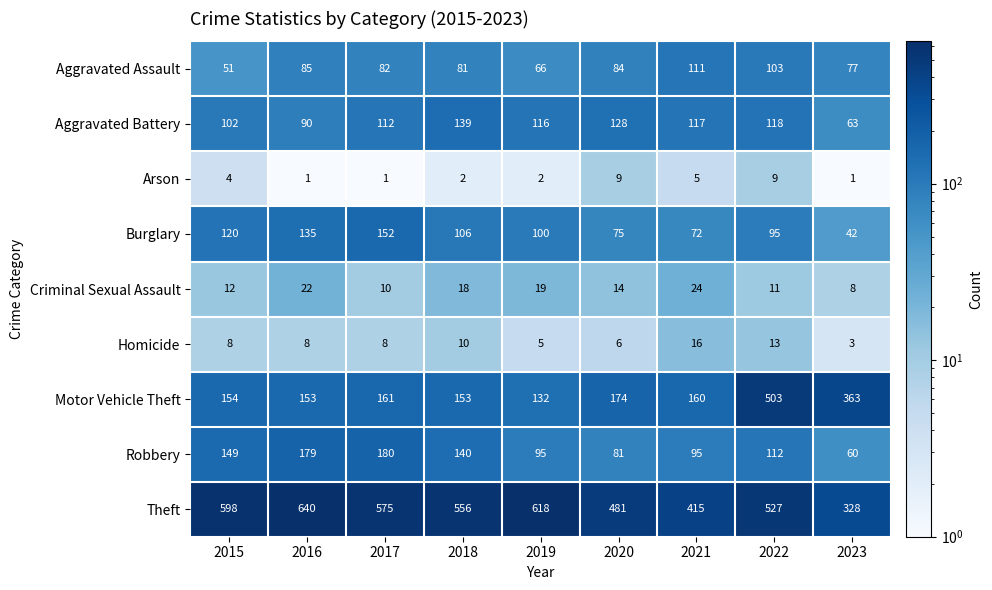

At which category is the sum across all series the highest?

2022